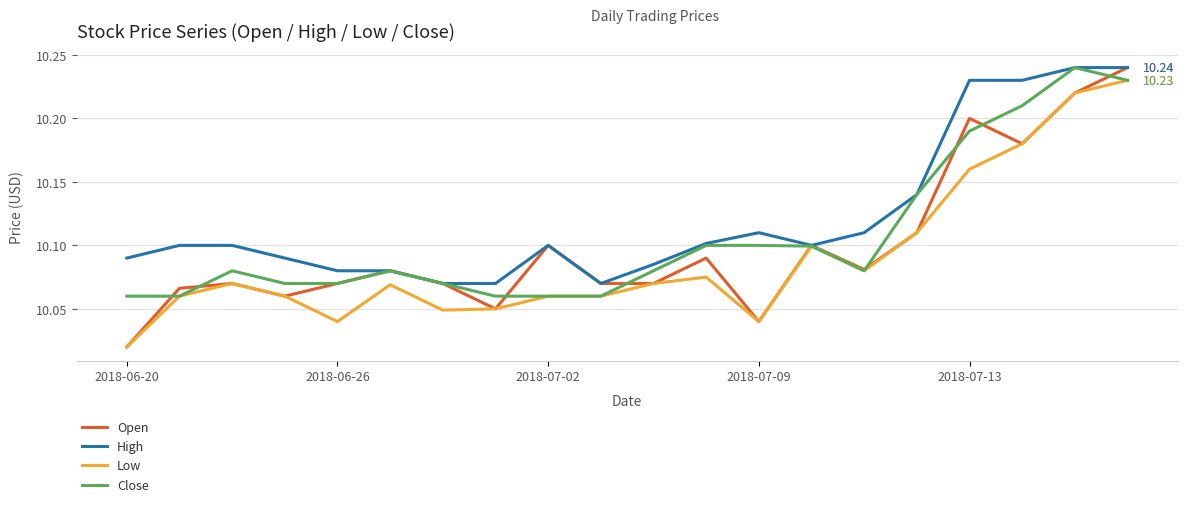

Which series has the largest range (max minus min)?

Open